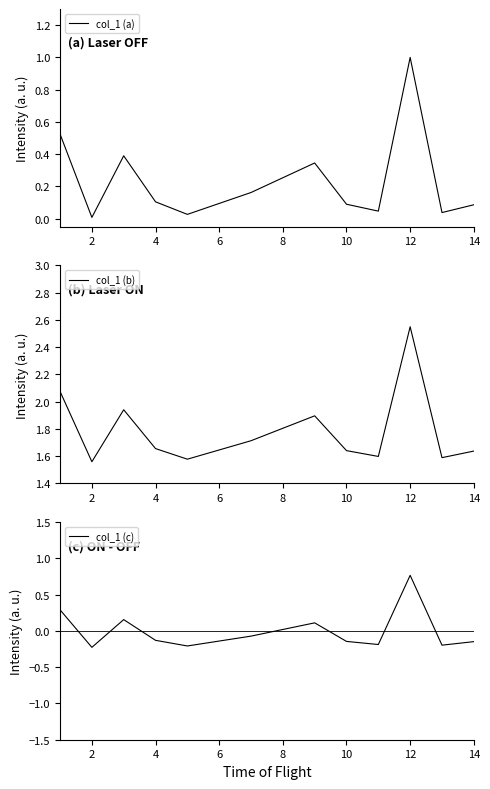

True or false: col_1 (a) has a value of 0.2 at 10.

False